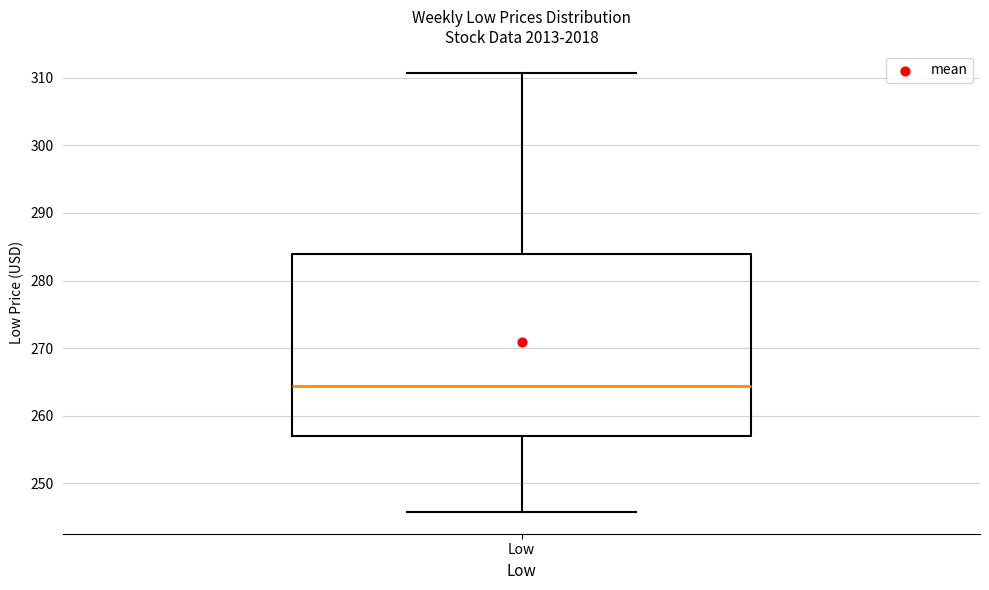

Read this box plot against the y-axis: the position of the median line, the range covered by the box, and the ends of both whiskers. The values are not printed on the chart, so give them approximately, as read against the axis.

median 264, box 257 to 284, whiskers 246 to 311